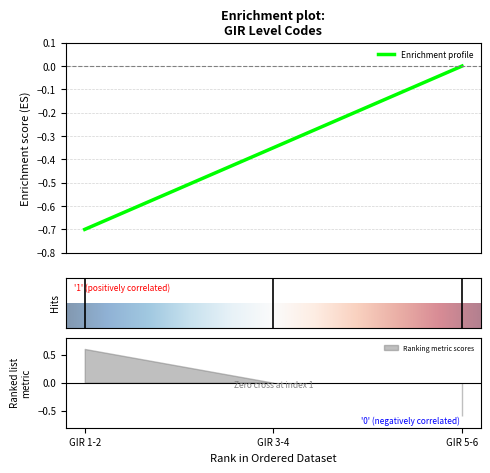

List the labels in order of value, smallest first.

GIR 1-2, GIR 3-4, GIR 5-6